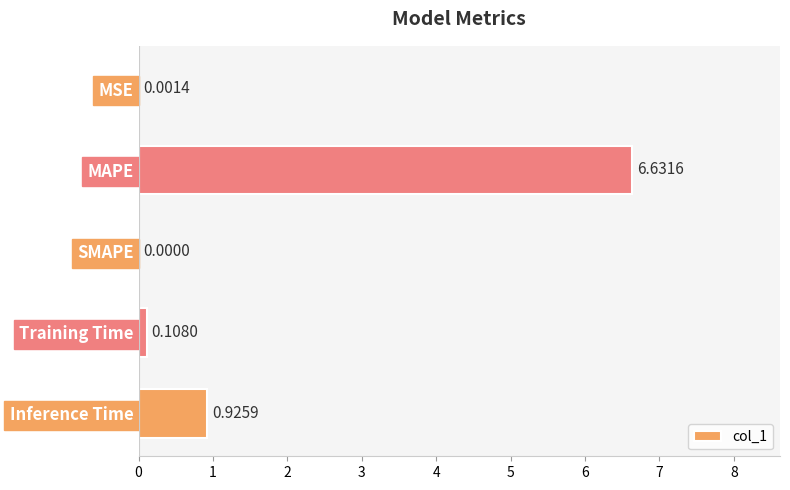

What is the change in value from MAPE to Training Time?

-6.5